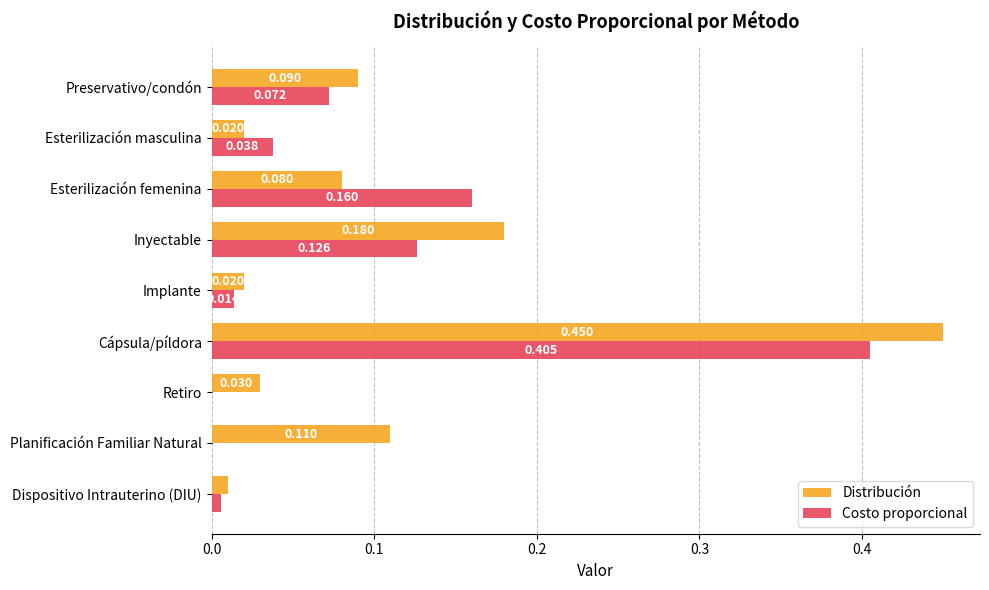

At which label does Distribución reach its peak?

Cápsula/píldora